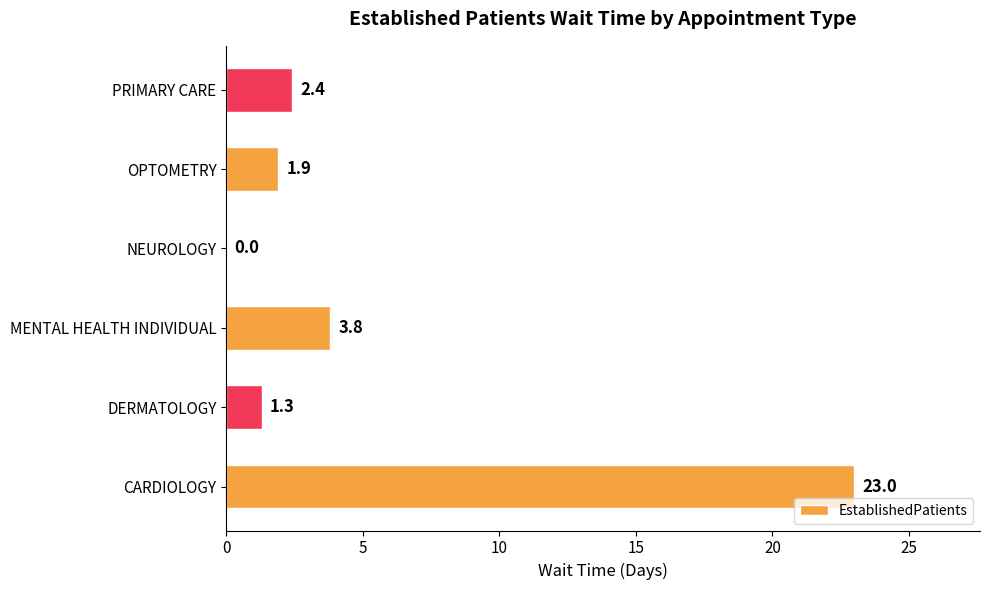

Reading bottom to top, what are all the values shown in this chart?

CARDIOLOGY=23.0	DERMATOLOGY=1.3	MENTAL HEALTH INDIVIDUAL=3.8	NEUROLOGY=0.0	OPTOMETRY=1.9	PRIMARY CARE=2.4